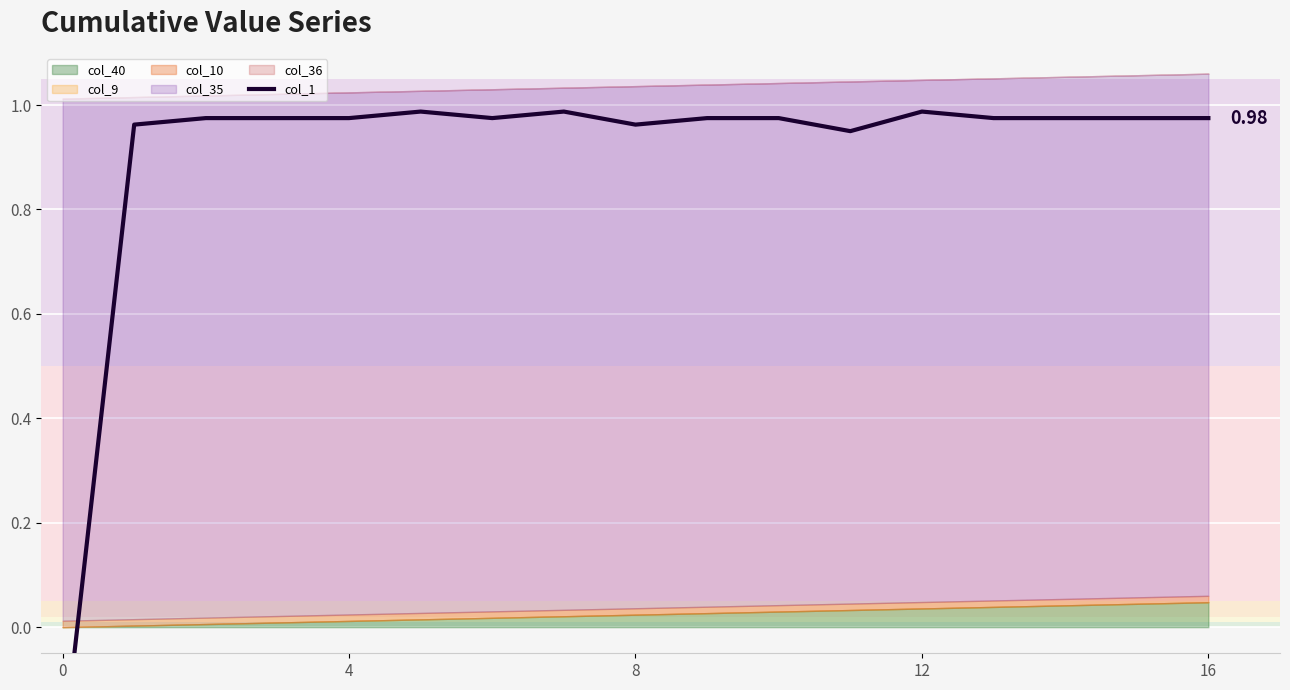

How many points are higher than both their immediate neighbors (excluding endpoints)?

3